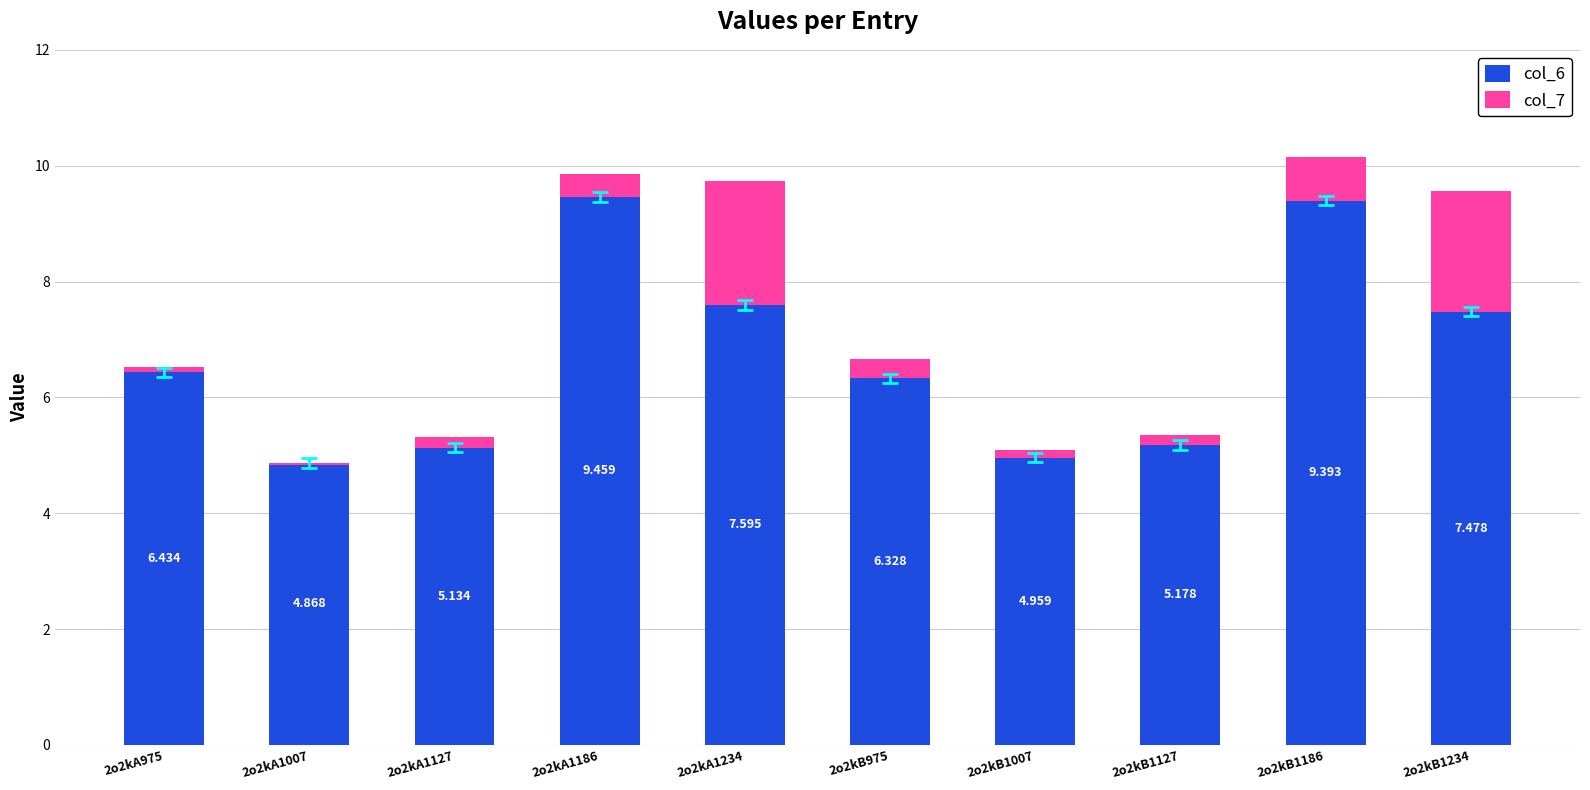

What are all the series names shown in the legend?

col_6, col_7